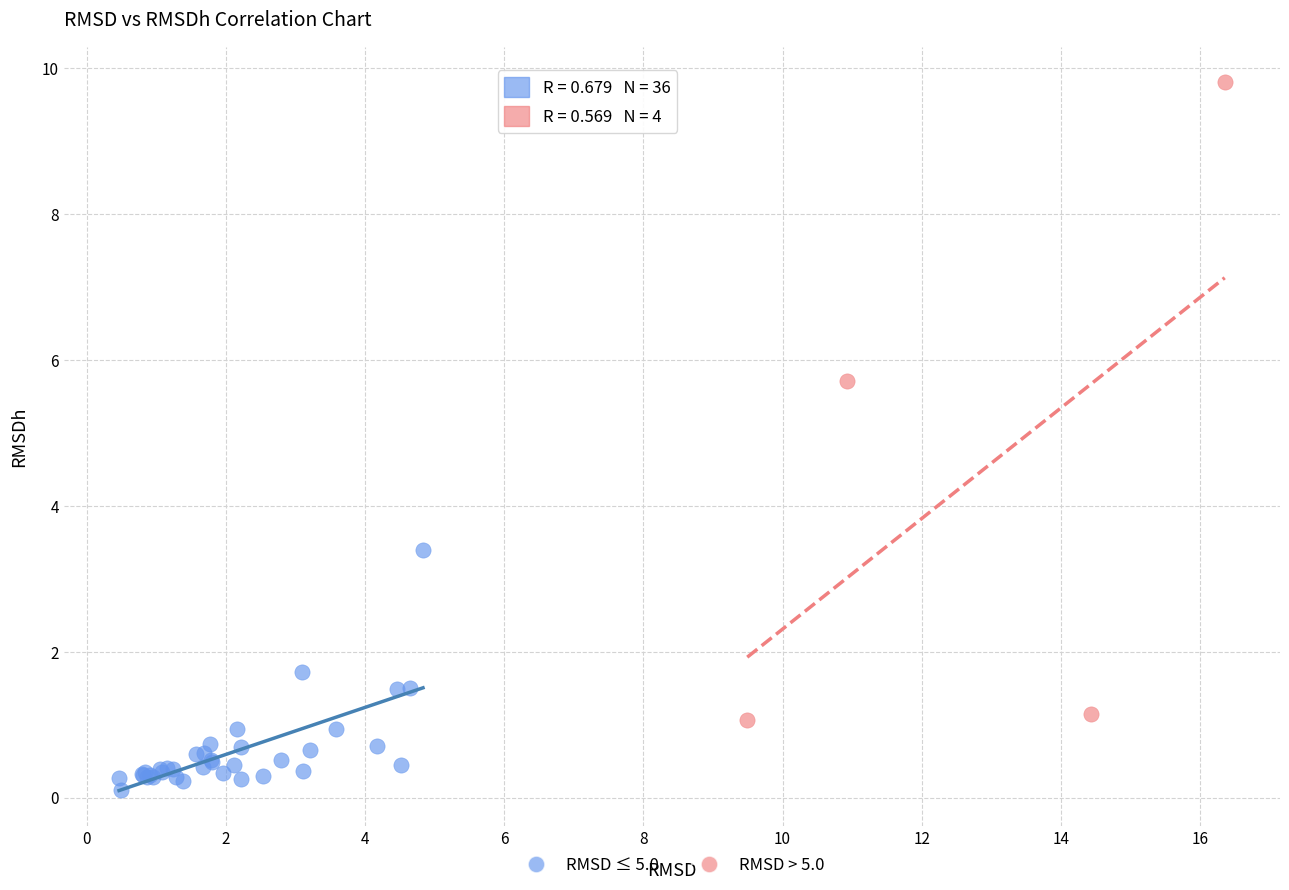

Which series reaches the maximum Y coordinate?

RMSD > 5.0